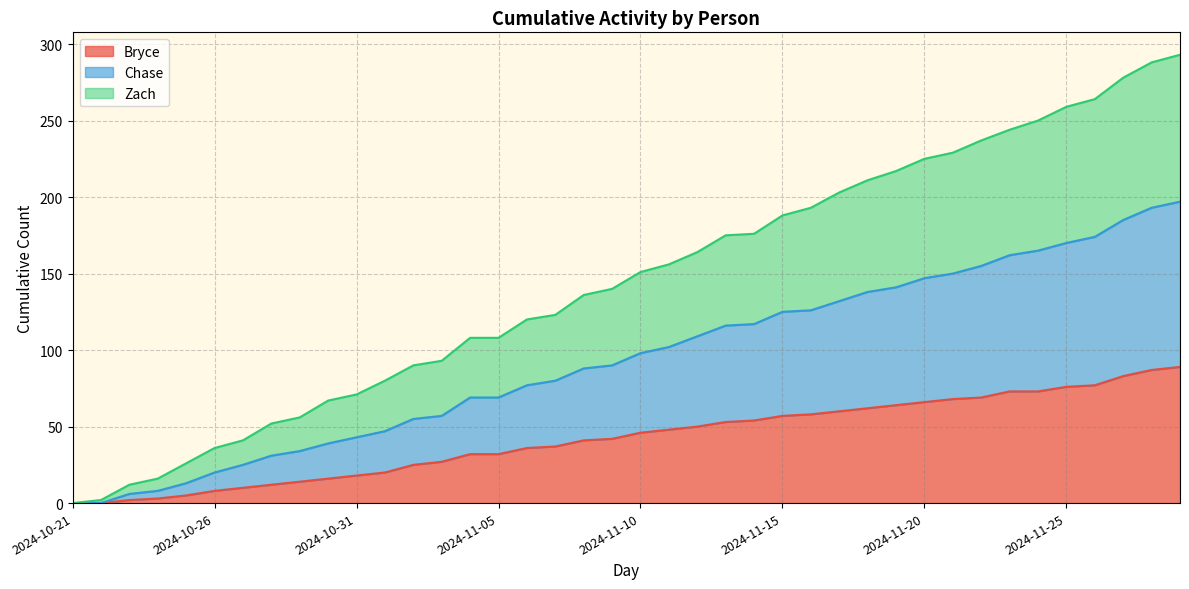

At how many categories does at least one series exceed 39?

34